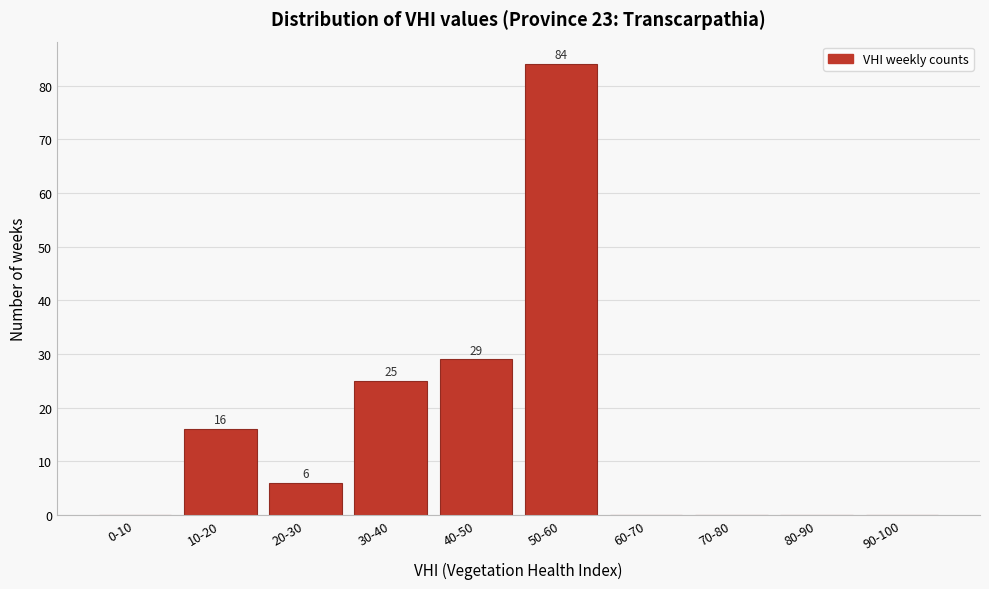

Reading right to left, list all the values displayed in this chart.

90-100=0	80-90=0	70-80=0	60-70=0	50-60=84	40-50=29	30-40=25	20-30=6	10-20=16	0-10=0